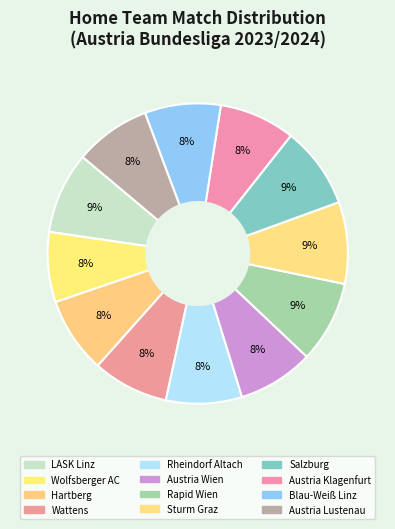

How many slices are in this pie chart?

12